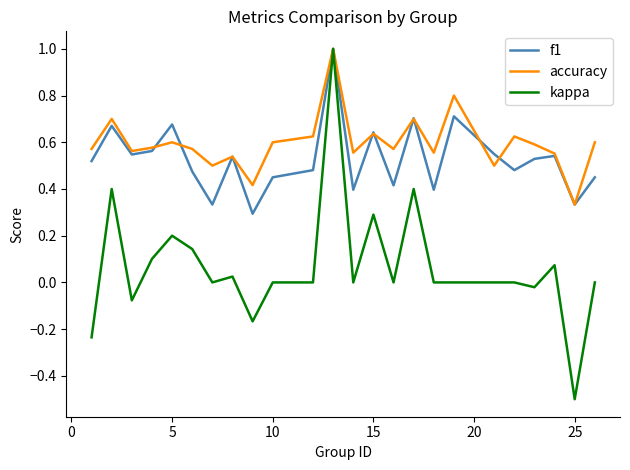

What is the greatest value displayed?

1.0